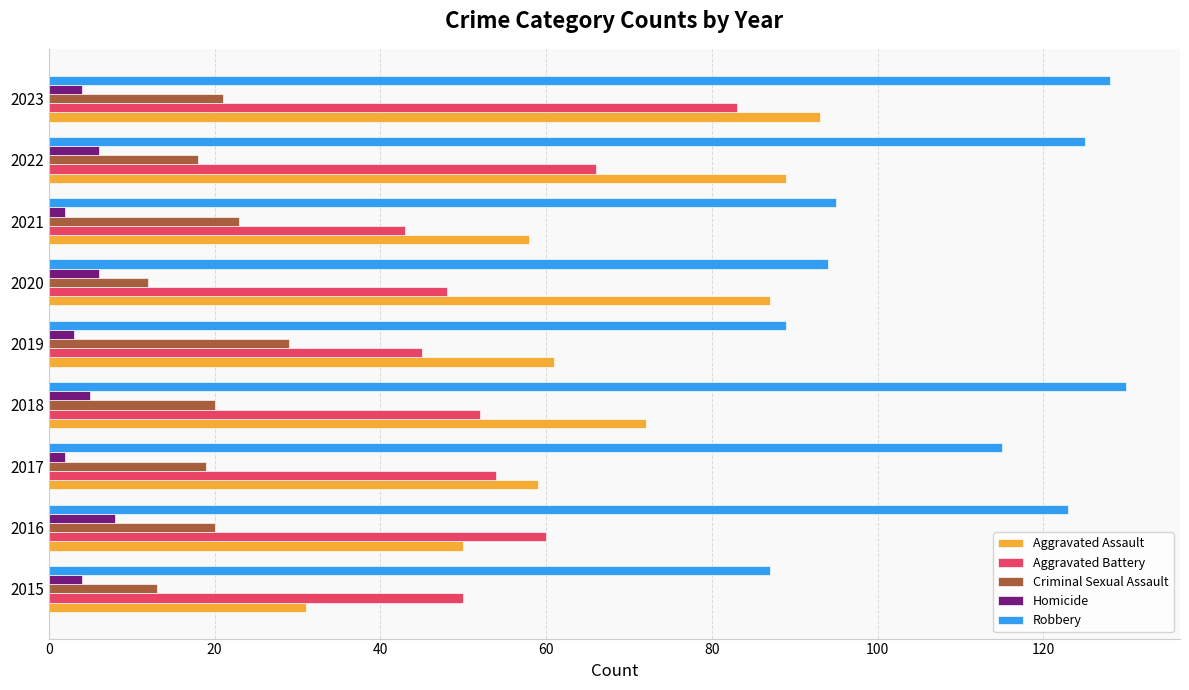

At how many categories does at least one series exceed 113?

5